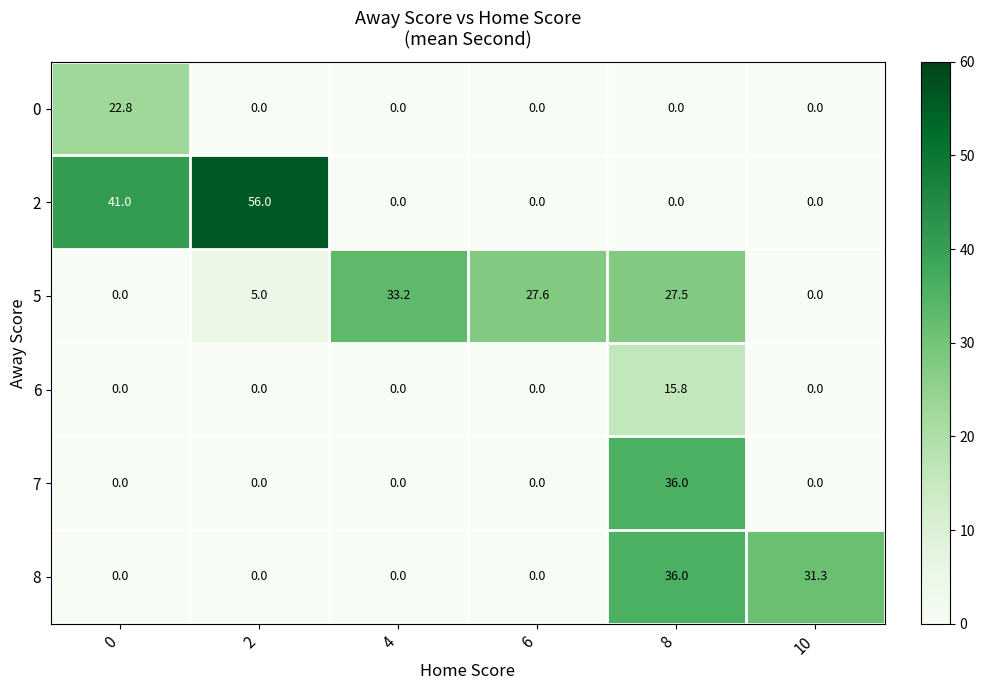

What is the average value of the 0 series?

3.8